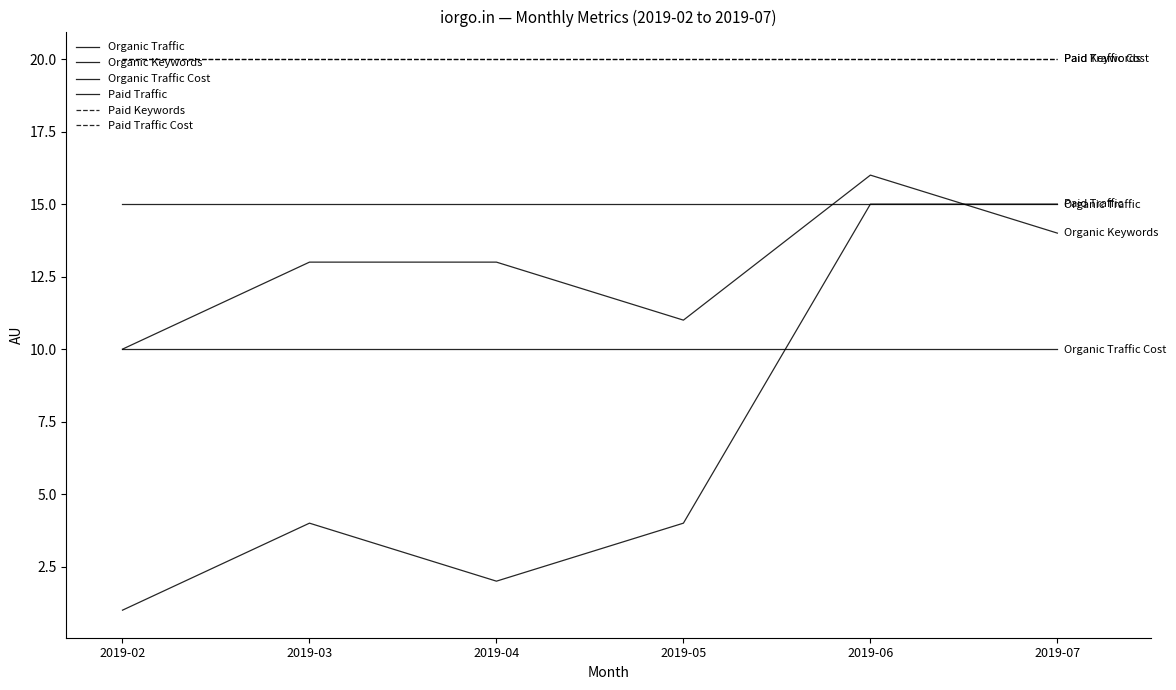

Reading right to left, what are all the values shown in this chart?

Organic Traffic: 2019-07=15	2019-06=15	2019-05=4	2019-04=2	2019-03=4	2019-02=1
Organic Keywords: 2019-07=14	2019-06=16	2019-05=11	2019-04=13	2019-03=13	2019-02=10
Organic Traffic Cost: 2019-07=10	2019-06=10	2019-05=10	2019-04=10	2019-03=10	2019-02=10
Paid Traffic: 2019-07=15	2019-06=15	2019-05=15	2019-04=15	2019-03=15	2019-02=15
Paid Keywords: 2019-07=20	2019-06=20	2019-05=20	2019-04=20	2019-03=20	2019-02=20
Paid Traffic Cost: 2019-07=20	2019-06=20	2019-05=20	2019-04=20	2019-03=20	2019-02=20